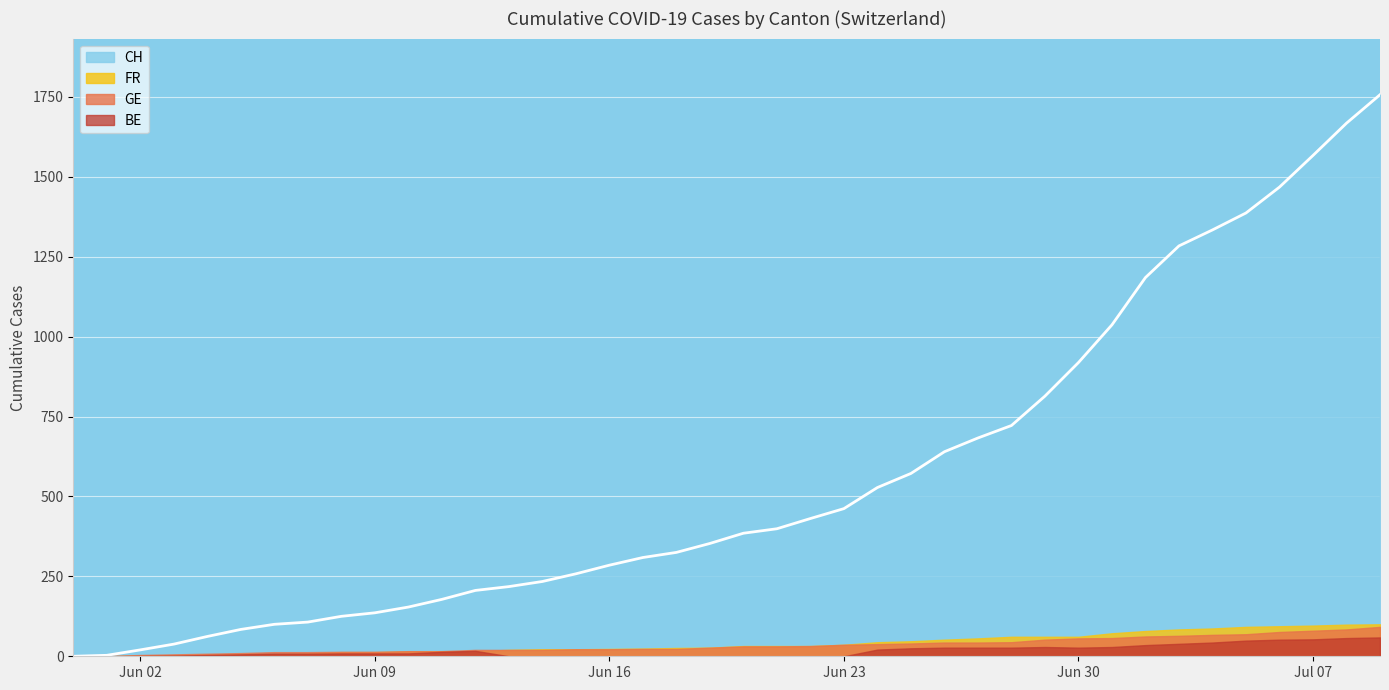

What is the maximum value for GE?

92